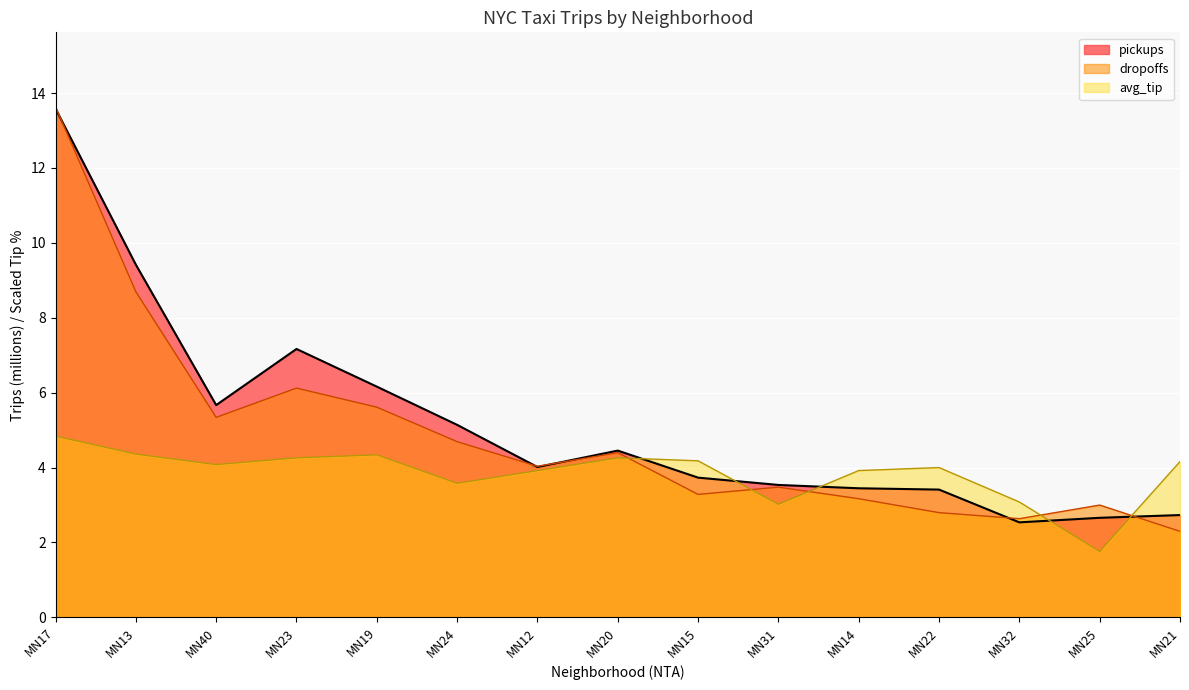

How many intersections are there between avg_tip and dropoffs?

5